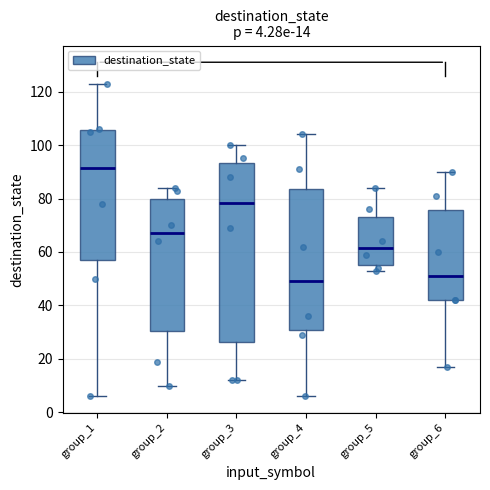

Which box is the tallest, from its lower edge to its upper edge?

group_3